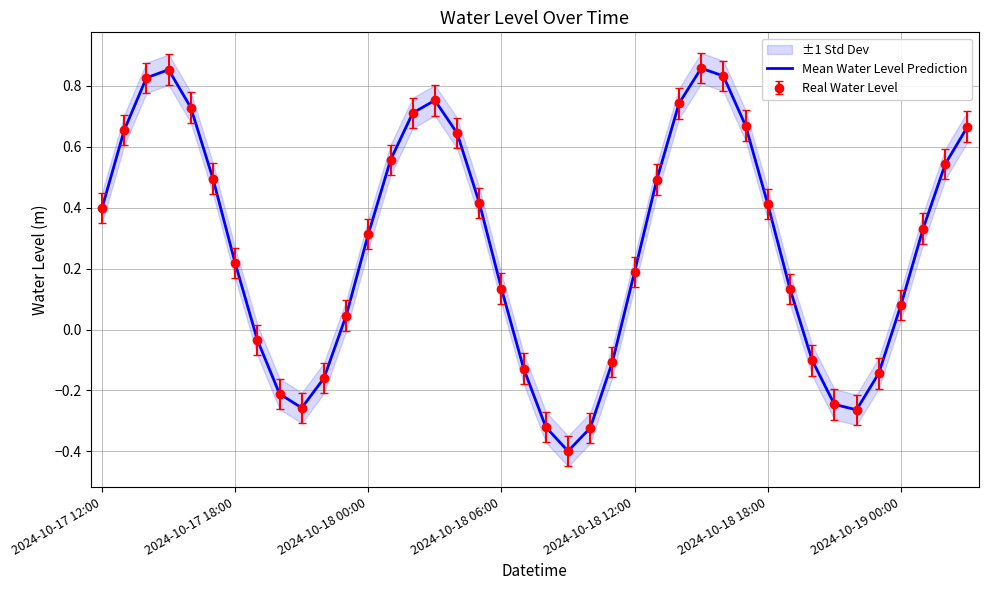

Between 10 and 37, which is larger?

37